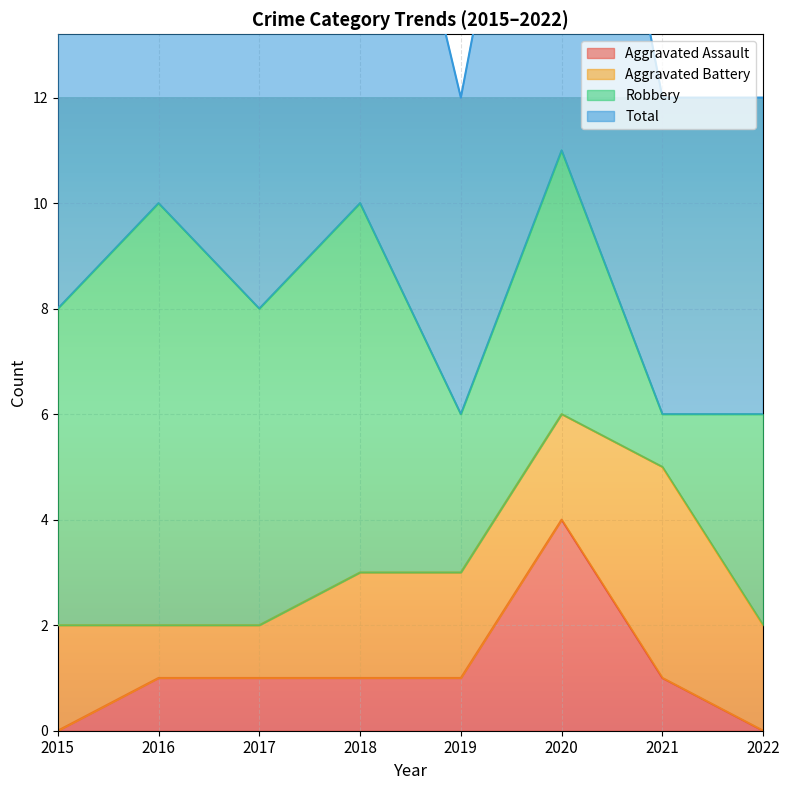

Between 2019 and 2021, which is larger?

2019